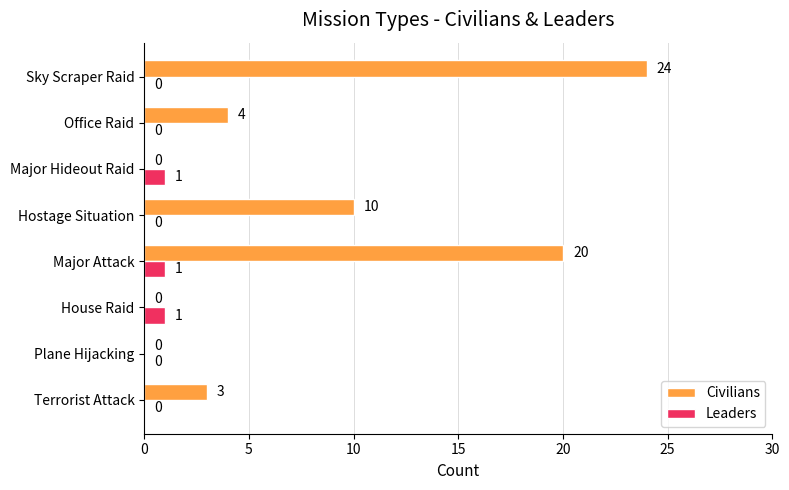

Which series changed the most between House Raid and Sky Scraper Raid?

Civilians